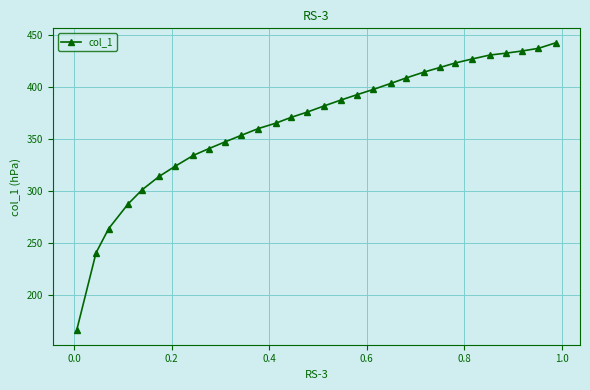

What is the minimum value shown in the chart?

166.3